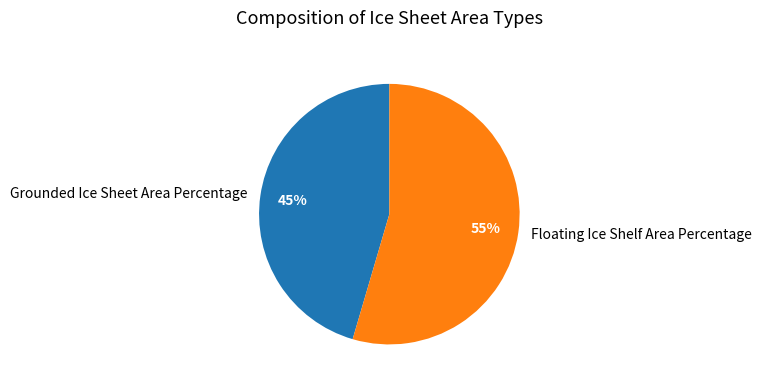

Do Grounded Ice Sheet Area Percentage and Floating Ice Shelf Area Percentage together represent more than half of the pie?

Yes